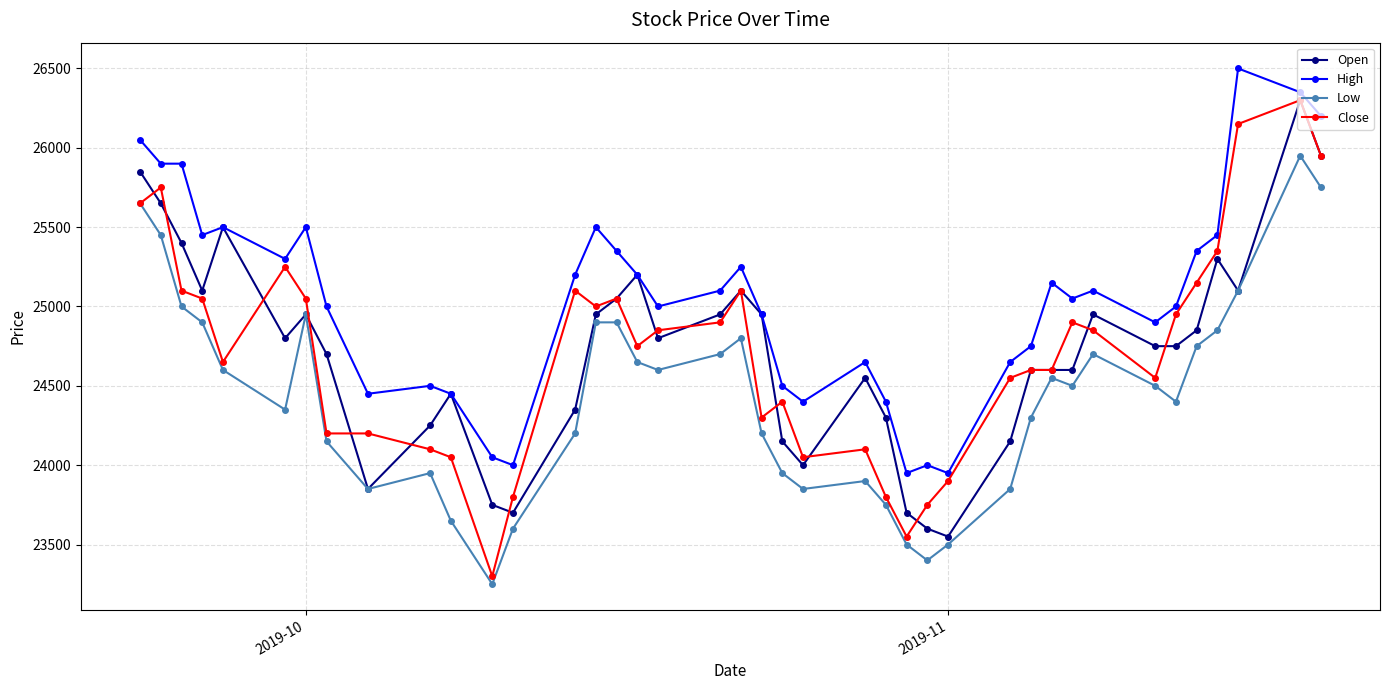

What is the value of the Open point at the 31st from the left?

24600